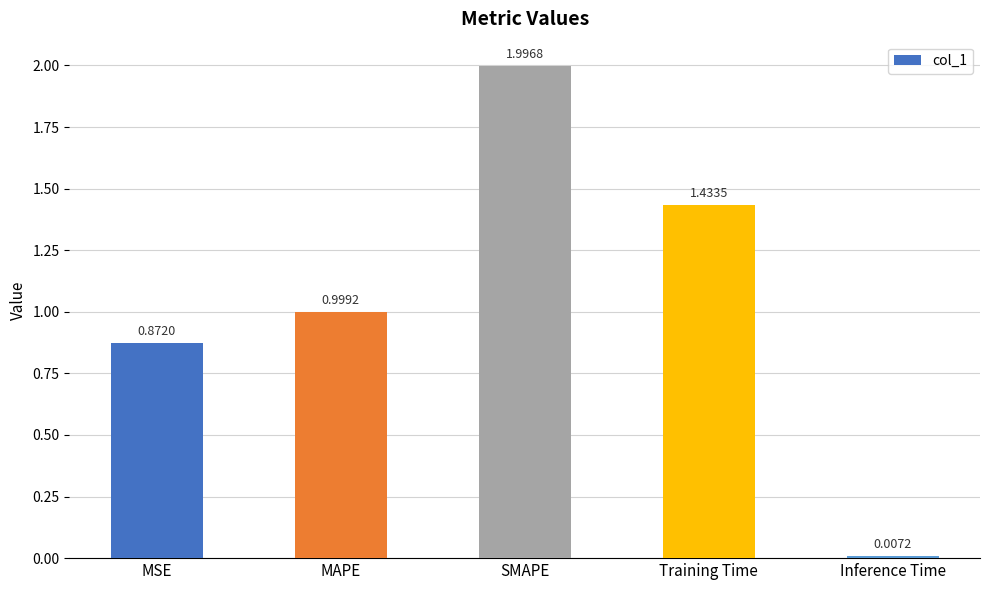

The chart shows a value of 0.7 at Training Time. True or false?

False